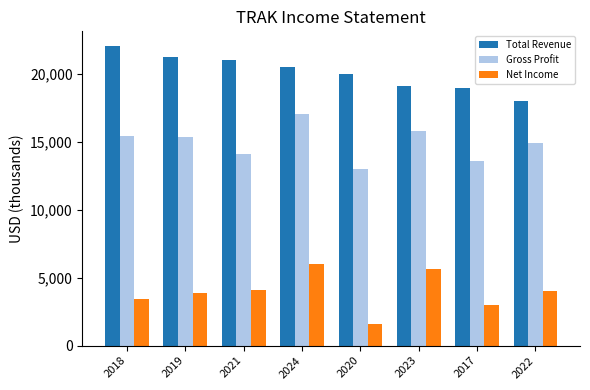

At which category is the sum across all series the highest?

2024